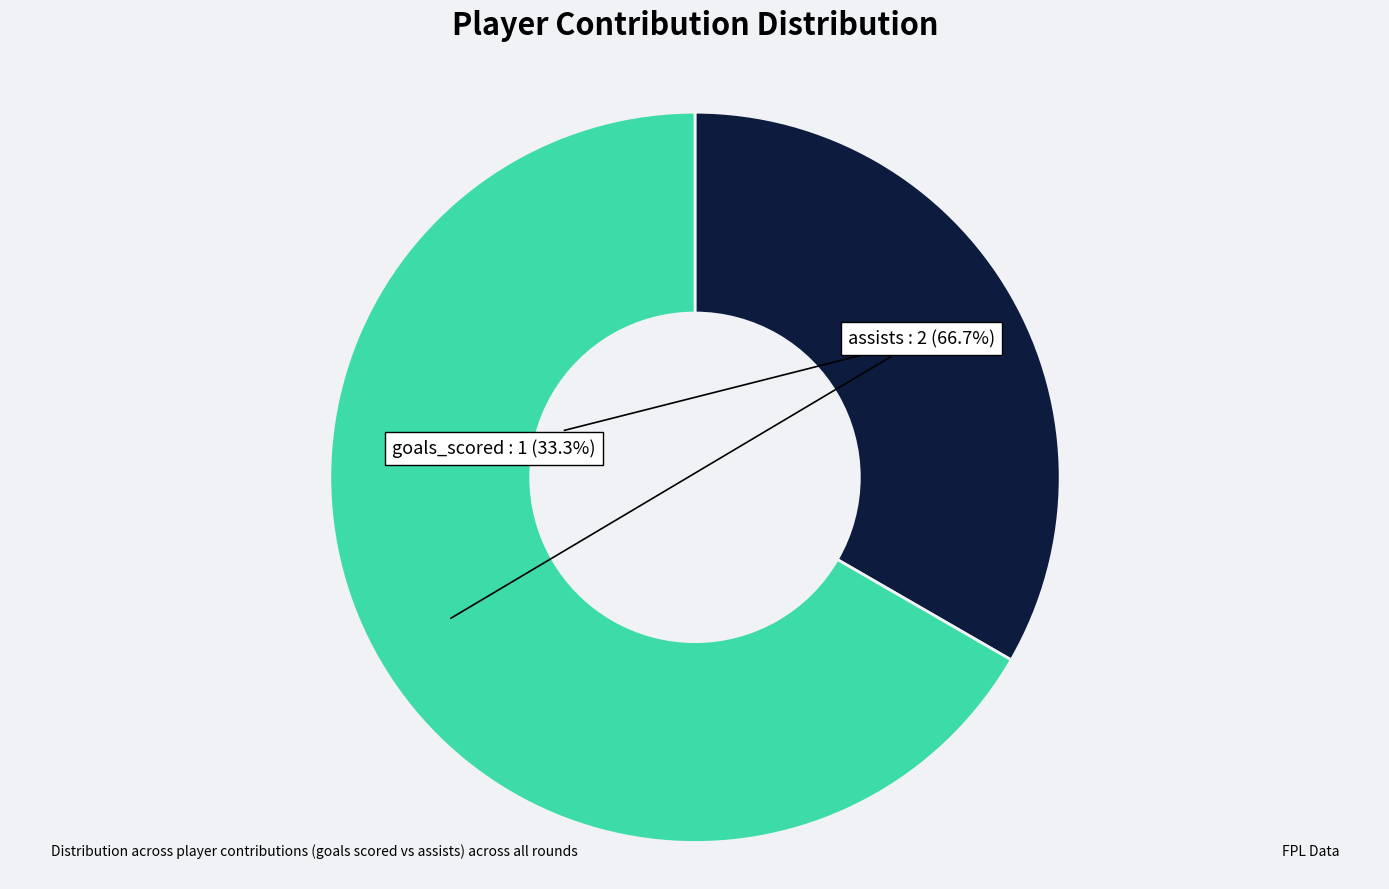

To the nearest percent, what is the difference between the largest and smallest slice percentages?

33%